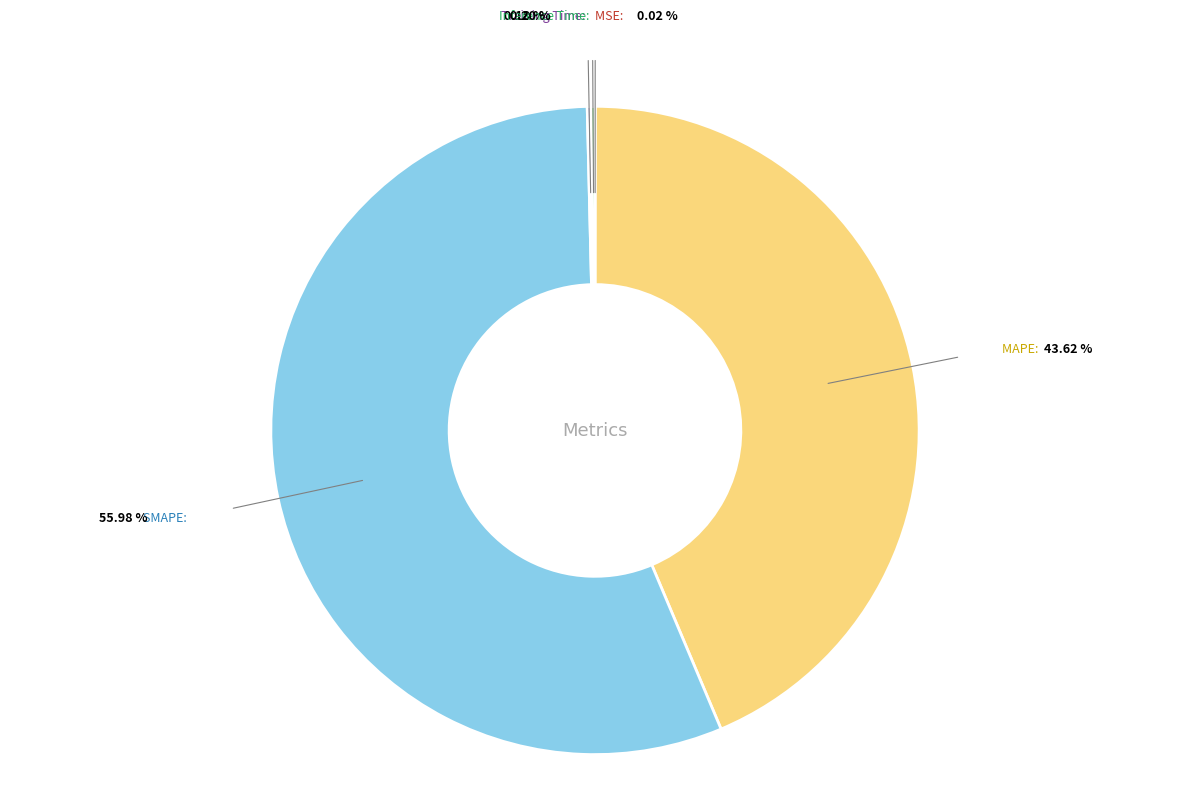

Rank the categories by value from highest to lowest.

SMAPE, MAPE, Inference Time, Training Time, MSE